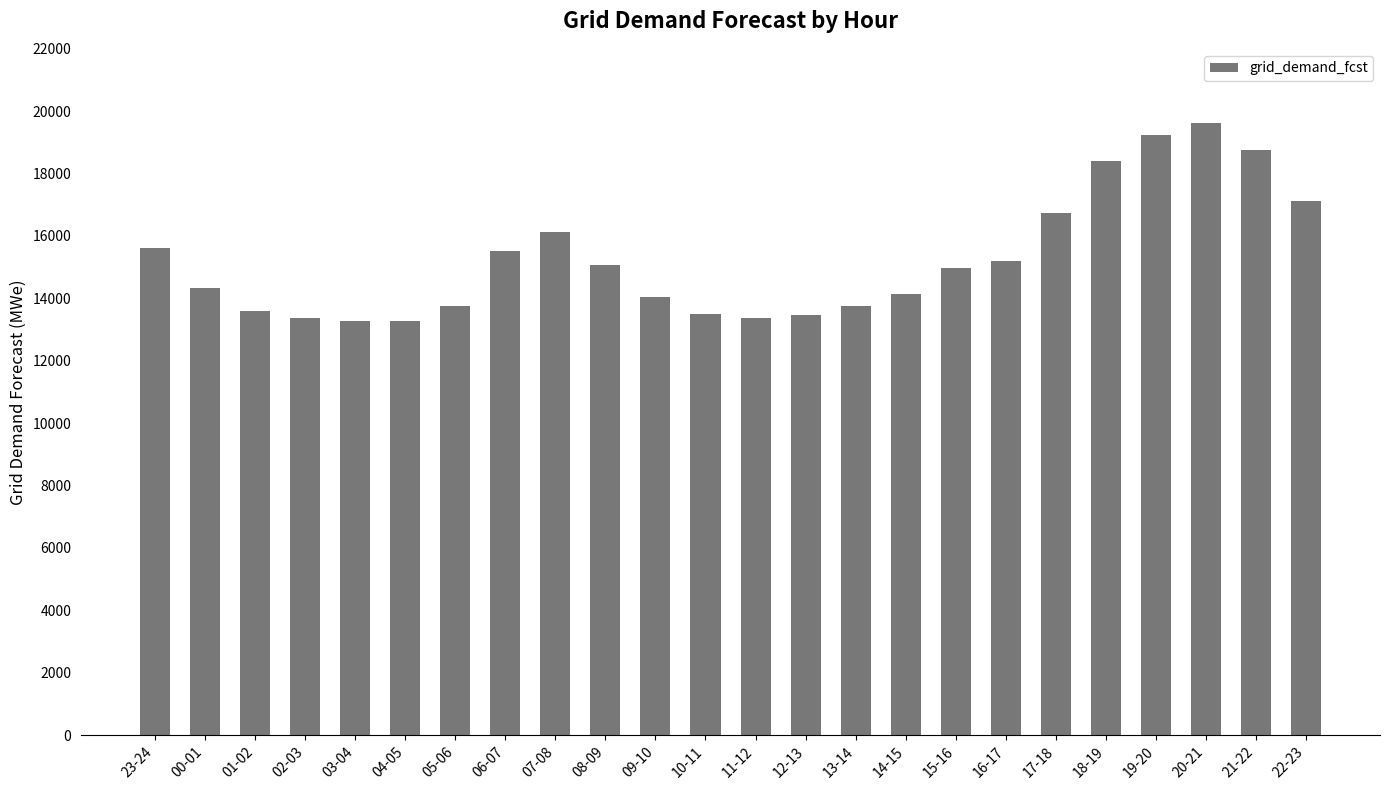

What is the sum of all values?

366261